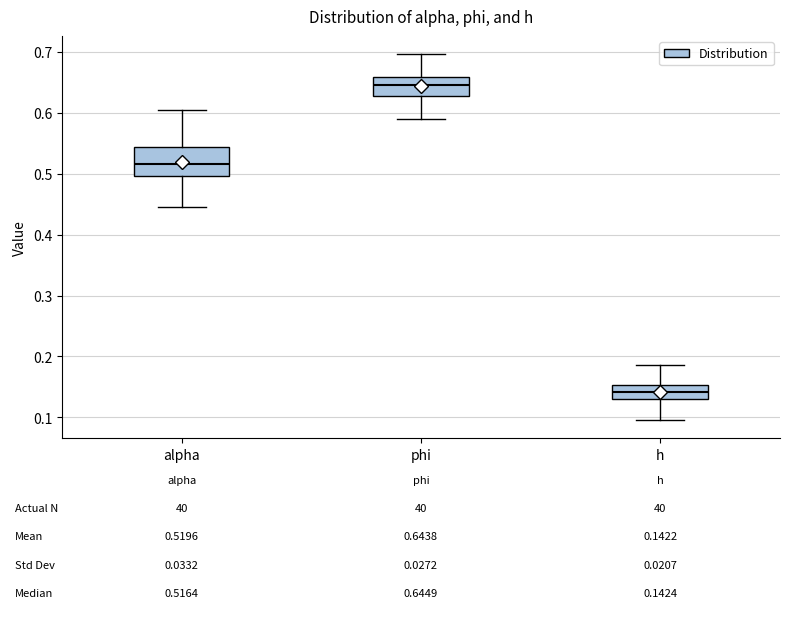

Which box has the lowest median line?

h